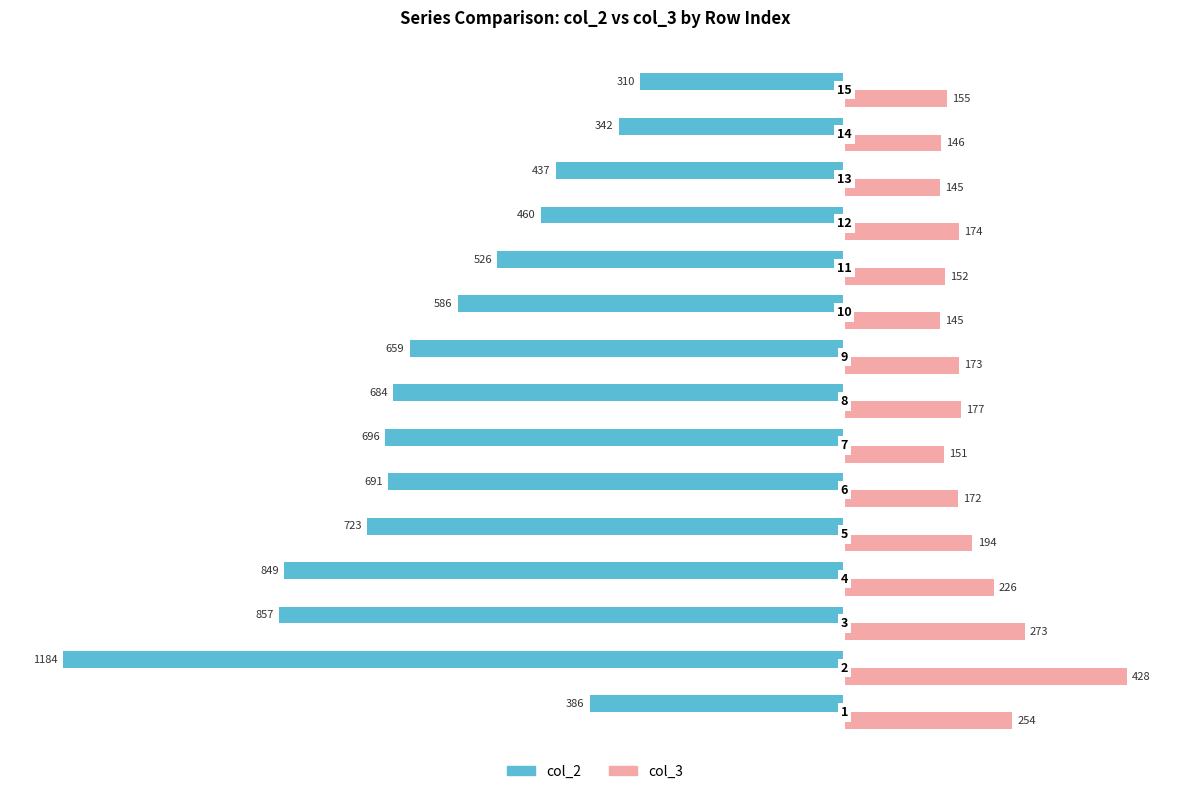

What are all the series names shown in the legend?

col_2, col_3